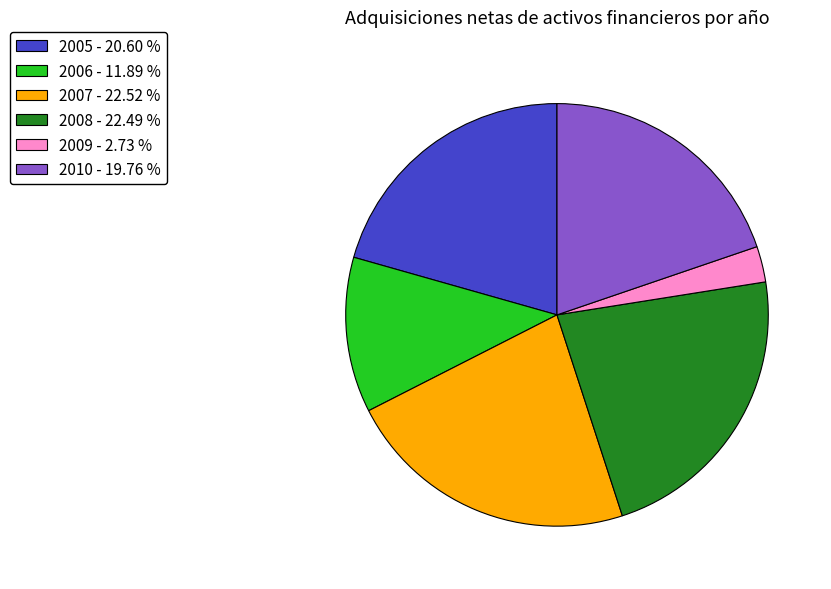

Combined, do 2007 - 22.52 % and 2005 - 20.60 % account for over 50%?

No